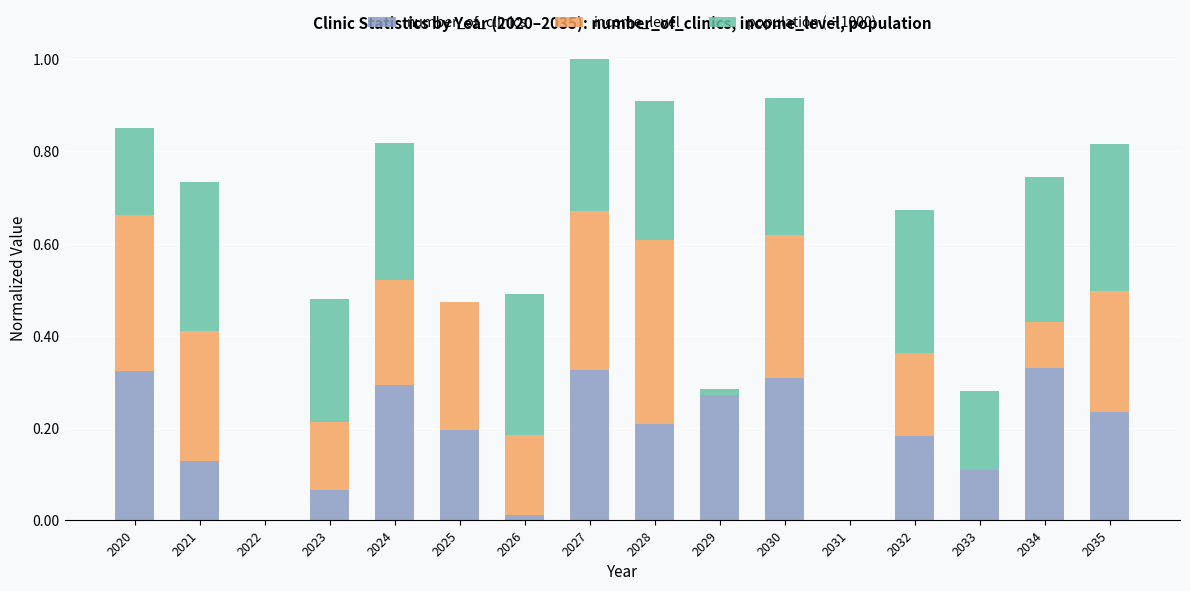

What is the total value across all series at 2021?

0.7